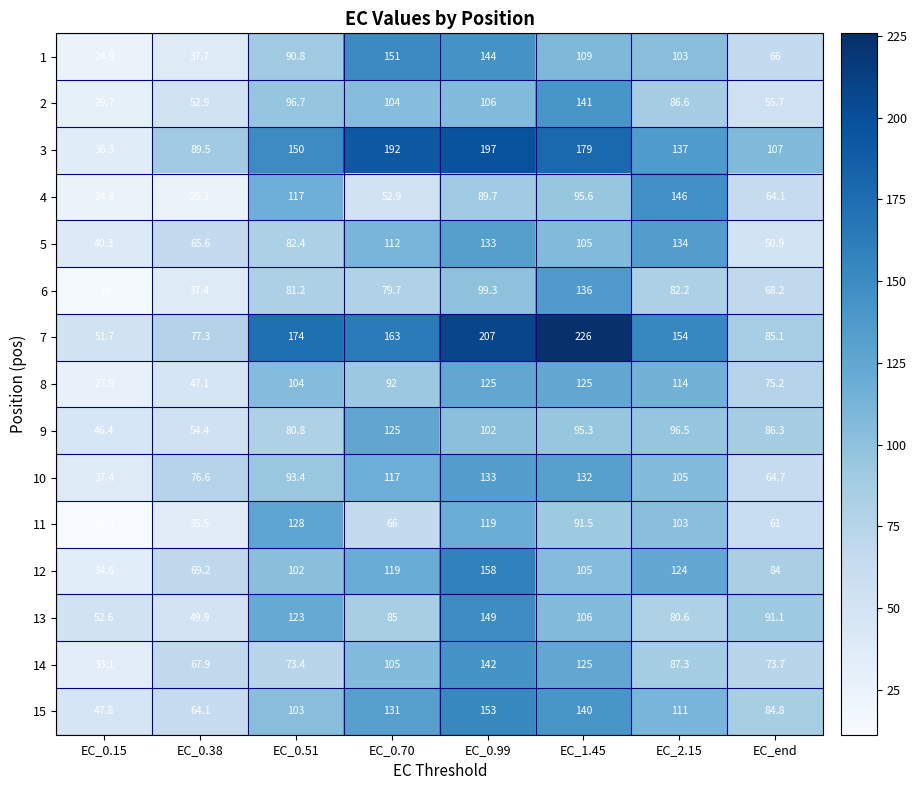

At which label is 15 closest to 100?

EC_0.51